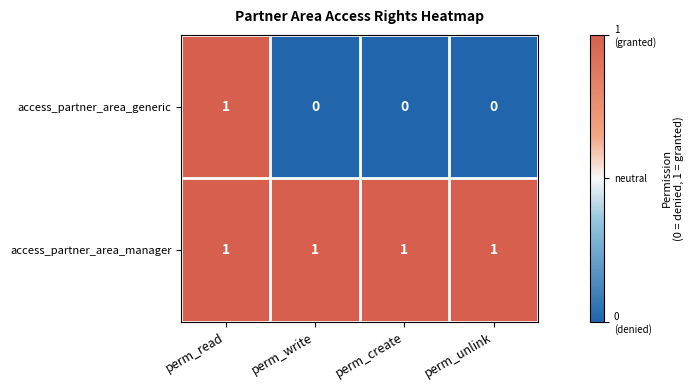

Which series has the widest spread of values?

access_partner_area_generic